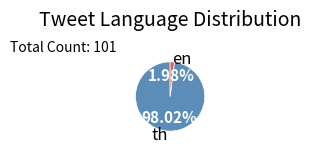

To the nearest percent, what is the difference between the th and en slice percentages?

96%